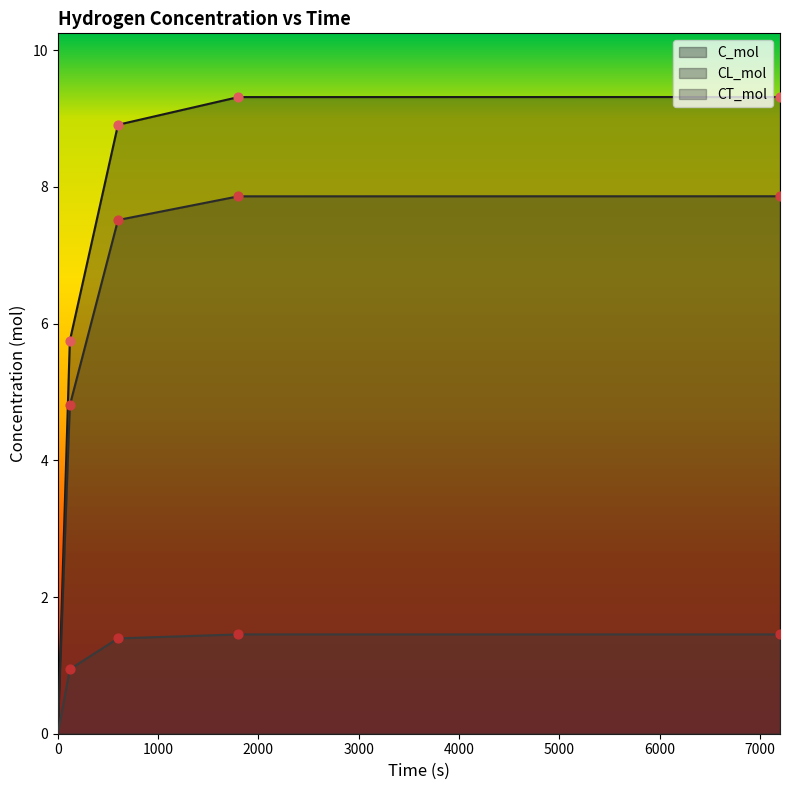

Is the value of CL_mol at 120 greater than the value of C_mol at 600?

No